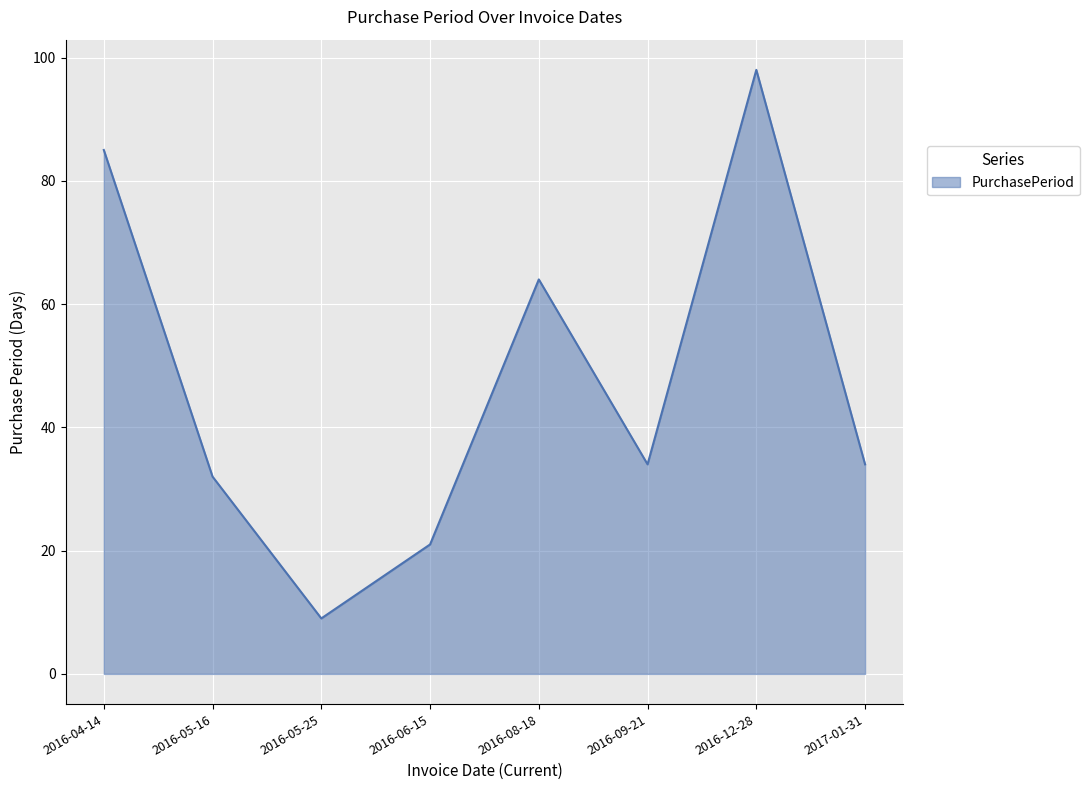

What is the change in value from 2016-05-16 to 2016-05-25?

-23